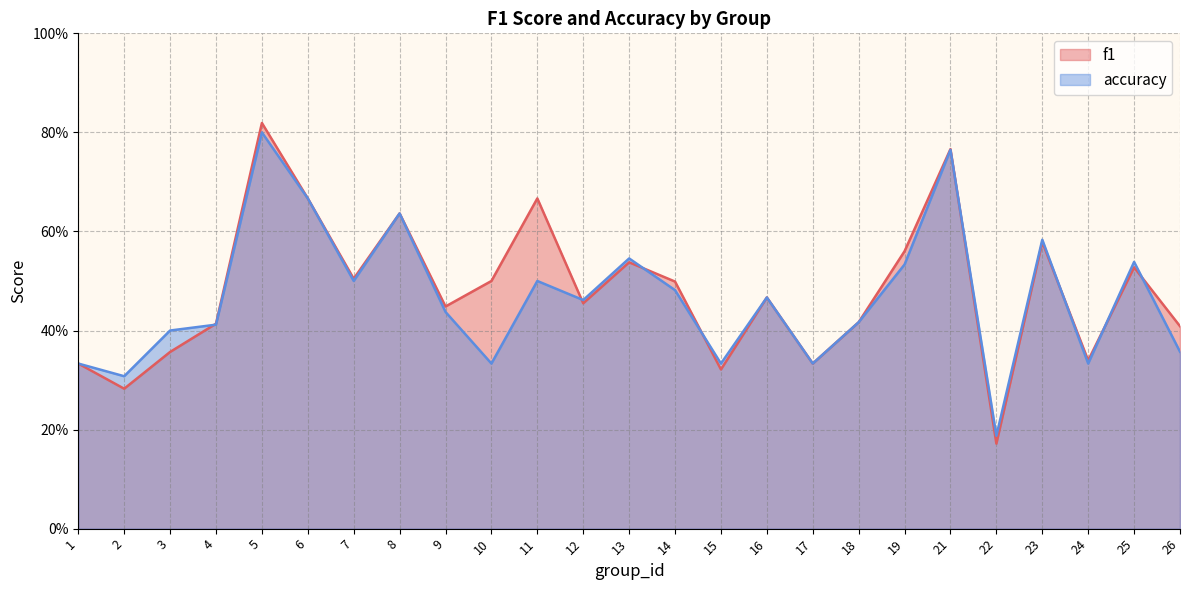

The f1 series shows 0.8 at 14. True or false?

False